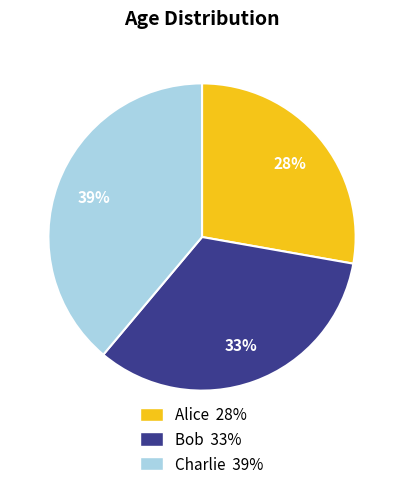

Does Charlie represent more than half of the total?

No